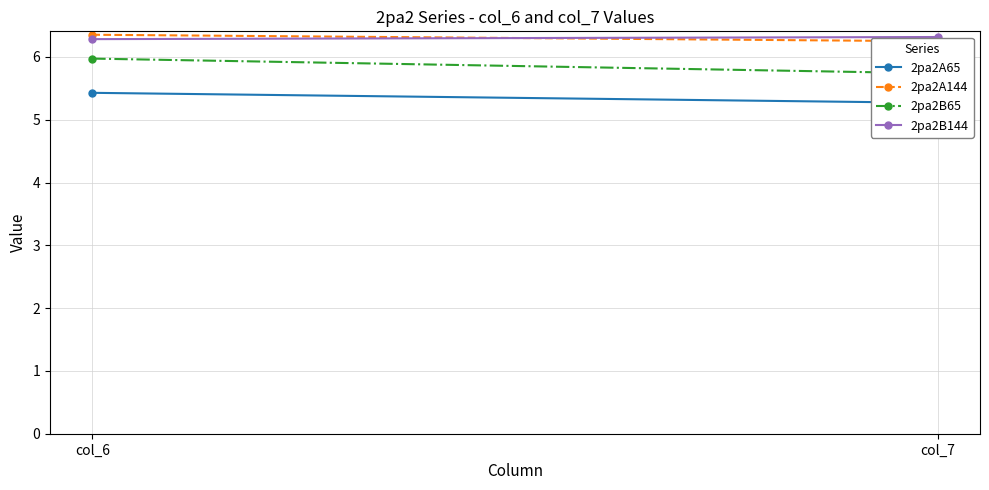

Is this an area chart (filled region under the line)?

No